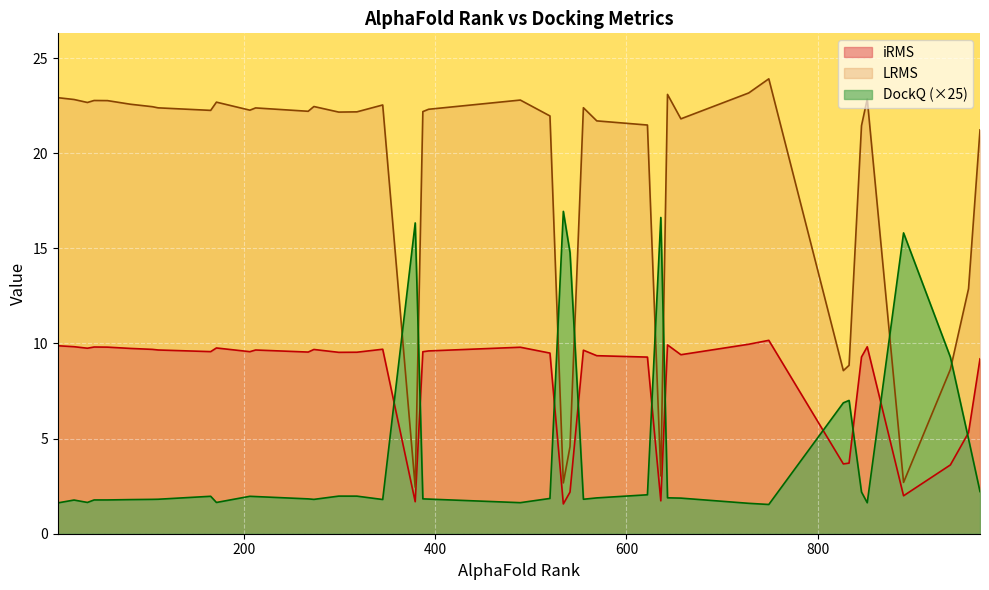

Which series has the largest total across all categories?

LRMS